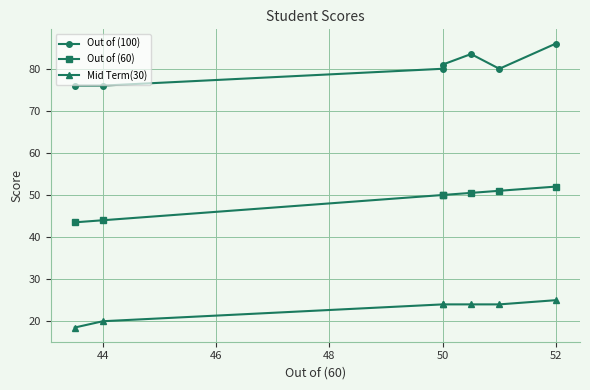

What is the value of the Out of (100) point at the 5th from the left?

83.5